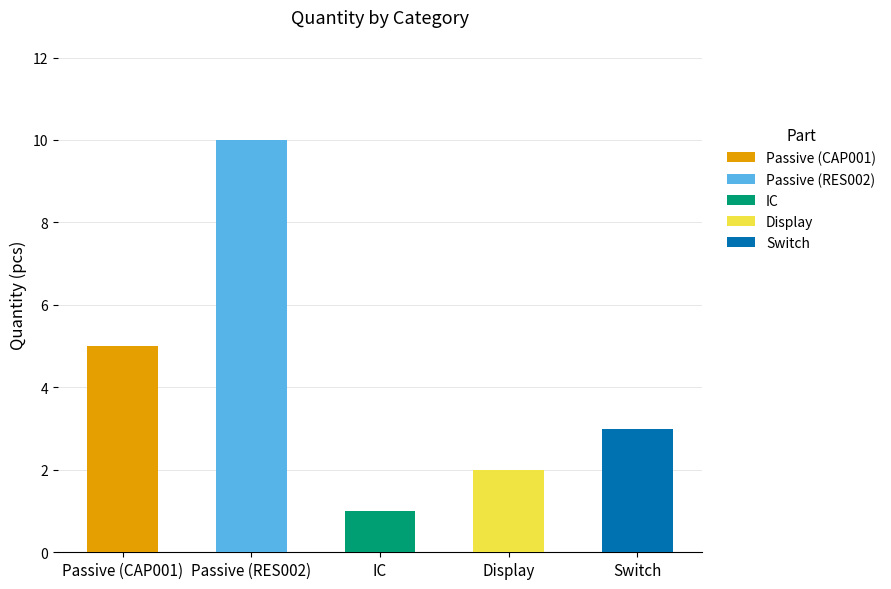

What is the change in value from Passive to Switch?

-2